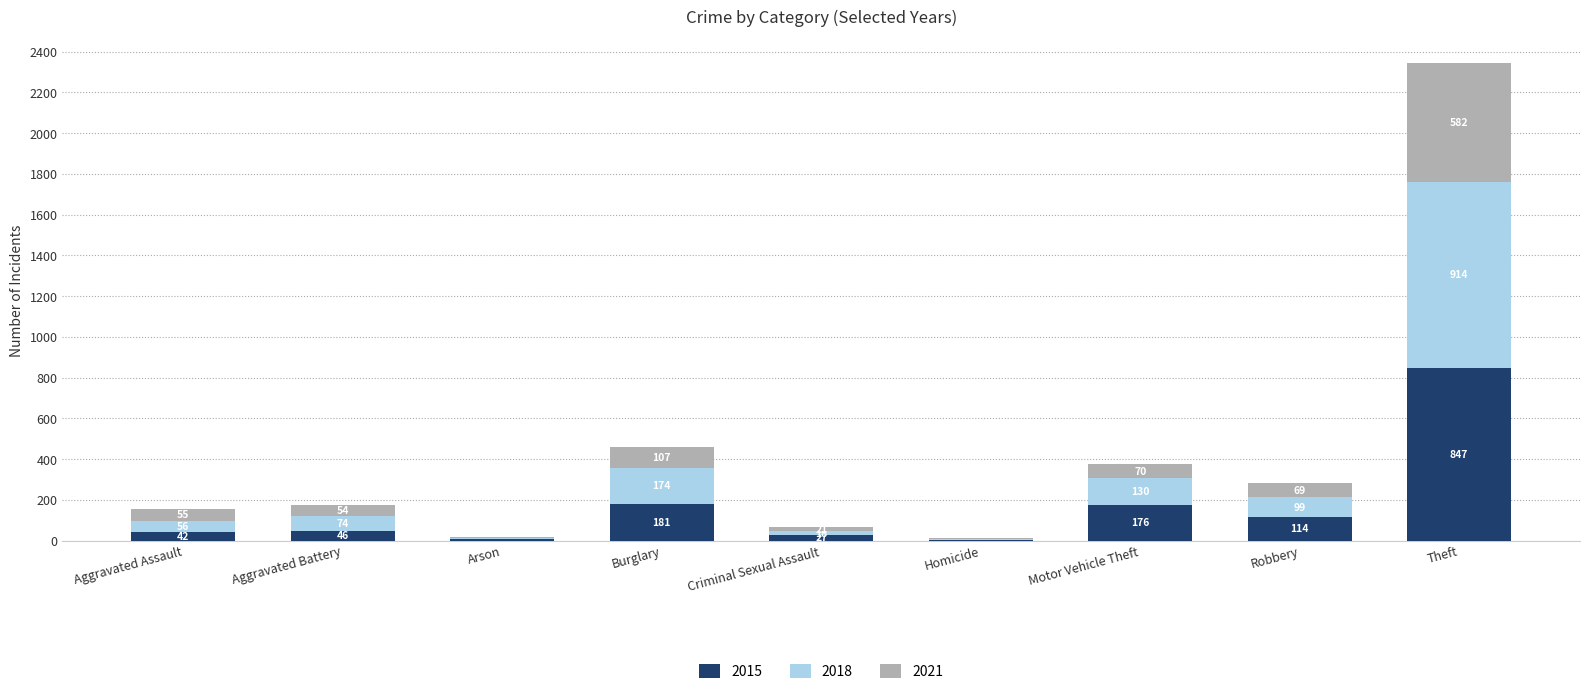

True or false: 2015 has a value of 181 at Burglary.

True